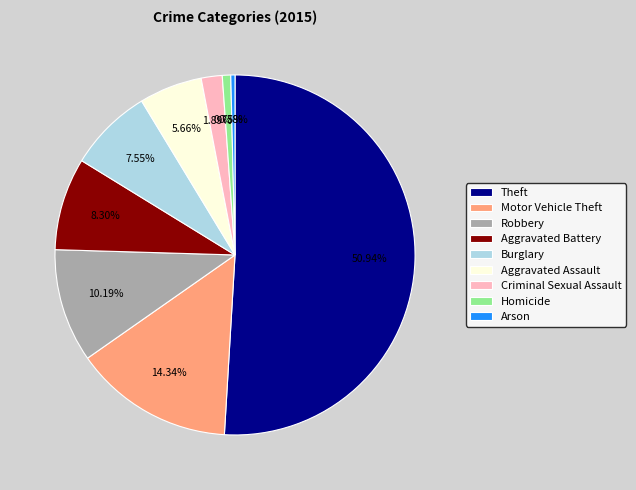

To the nearest percent, what is the difference between the Aggravated Assault and Homicide slice percentages?

5%